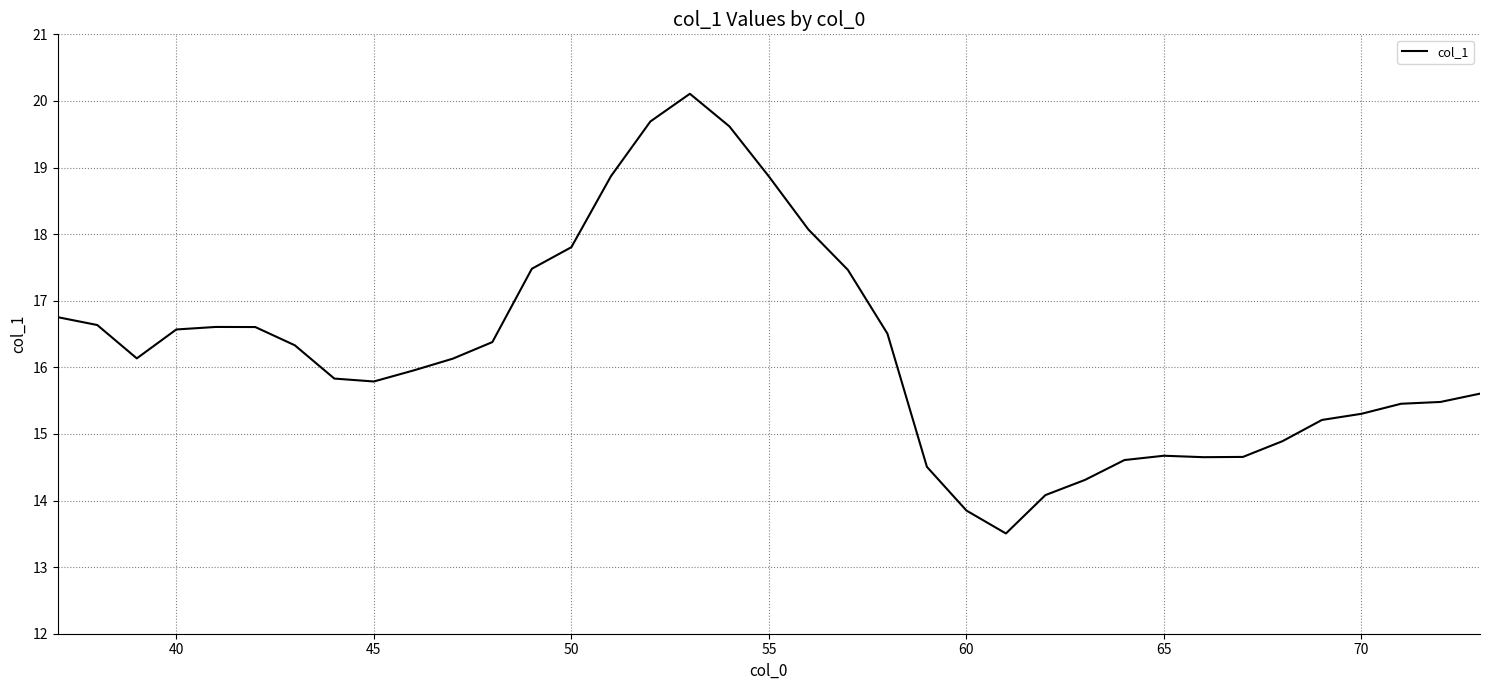

What is the smallest value displayed?

13.5